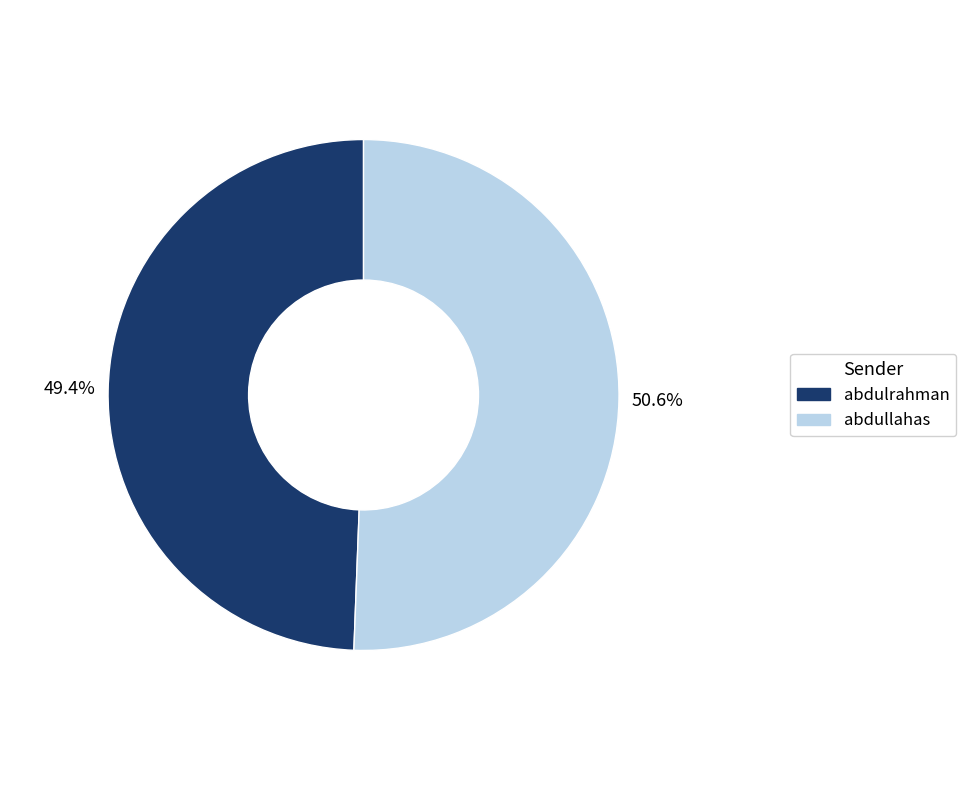

Count the number of slices in the pie.

2